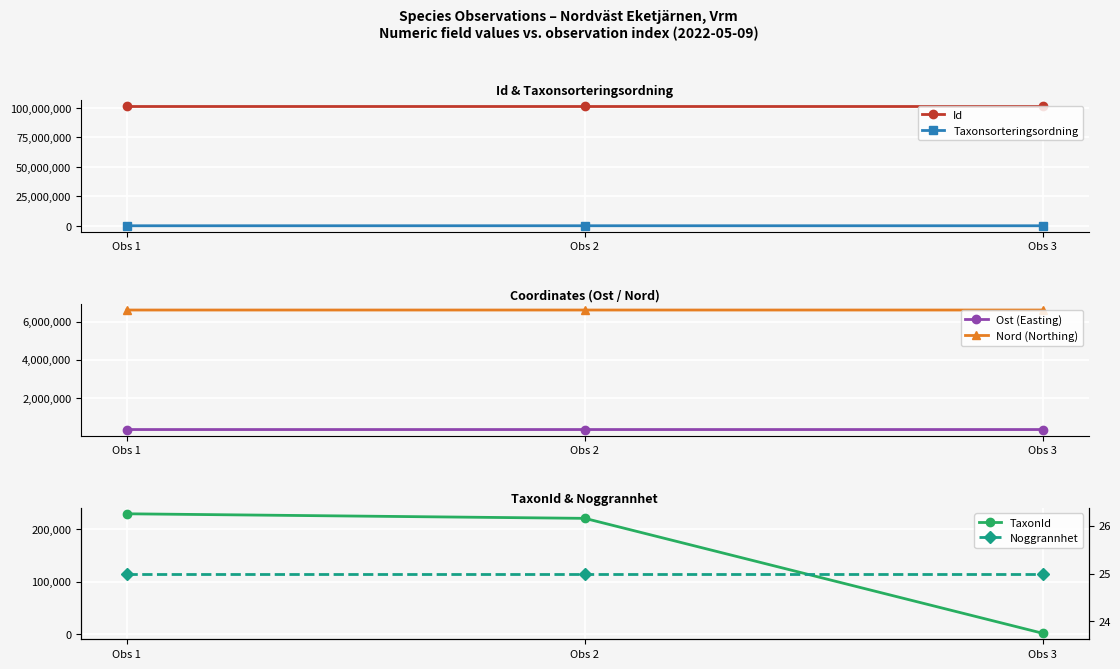

Is the value of Ost (Easting) at Obs 1 greater than the value of Nord (Northing) at Obs 1?

No